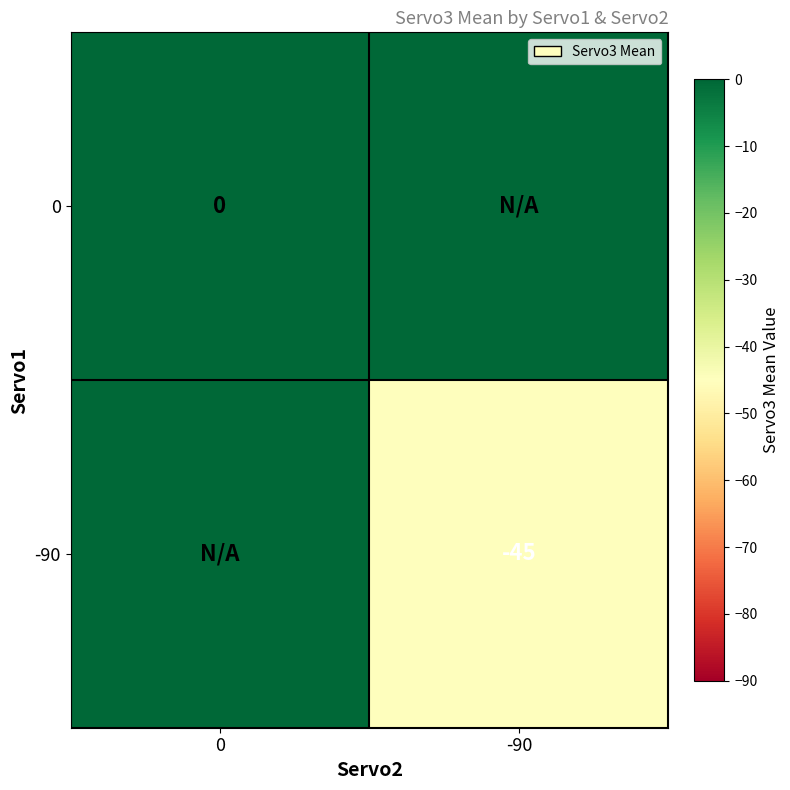

Is the value of 0 at 0 greater than the value of -90 at -90?

Yes